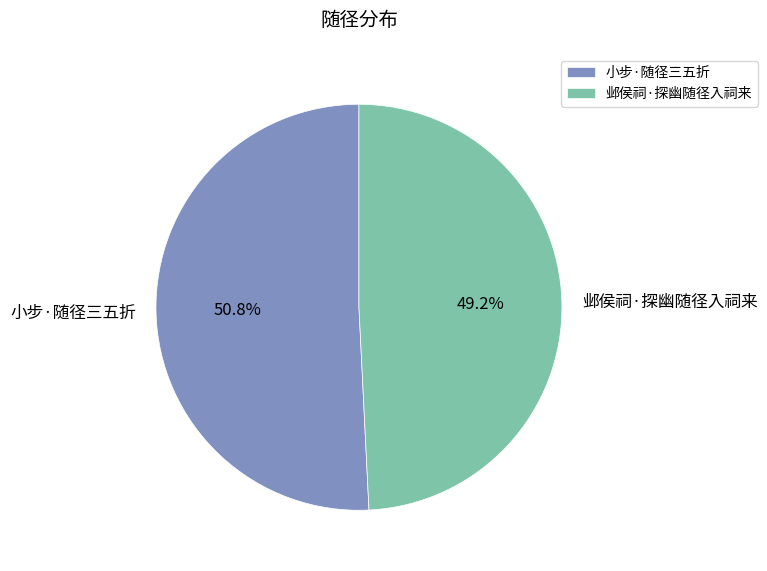

Combined, what portion of the pie is 小步·随径三五折 and 邺侯祠·探幽随径入祠来?

100.0%